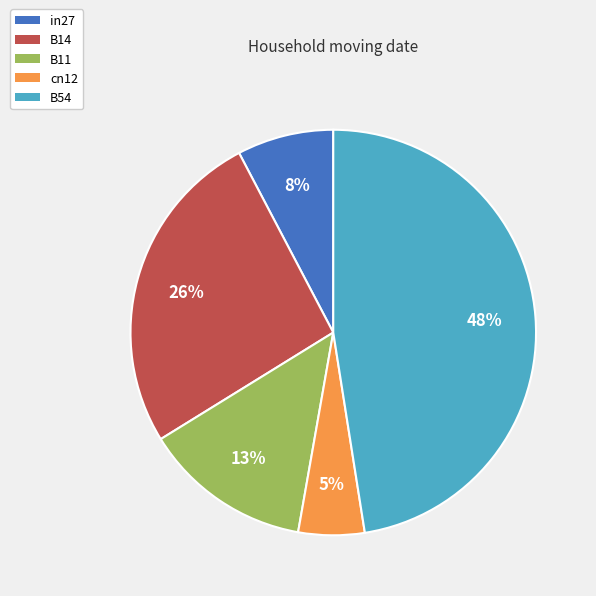

Do B54 and in27 together represent more than half of the pie?

Yes